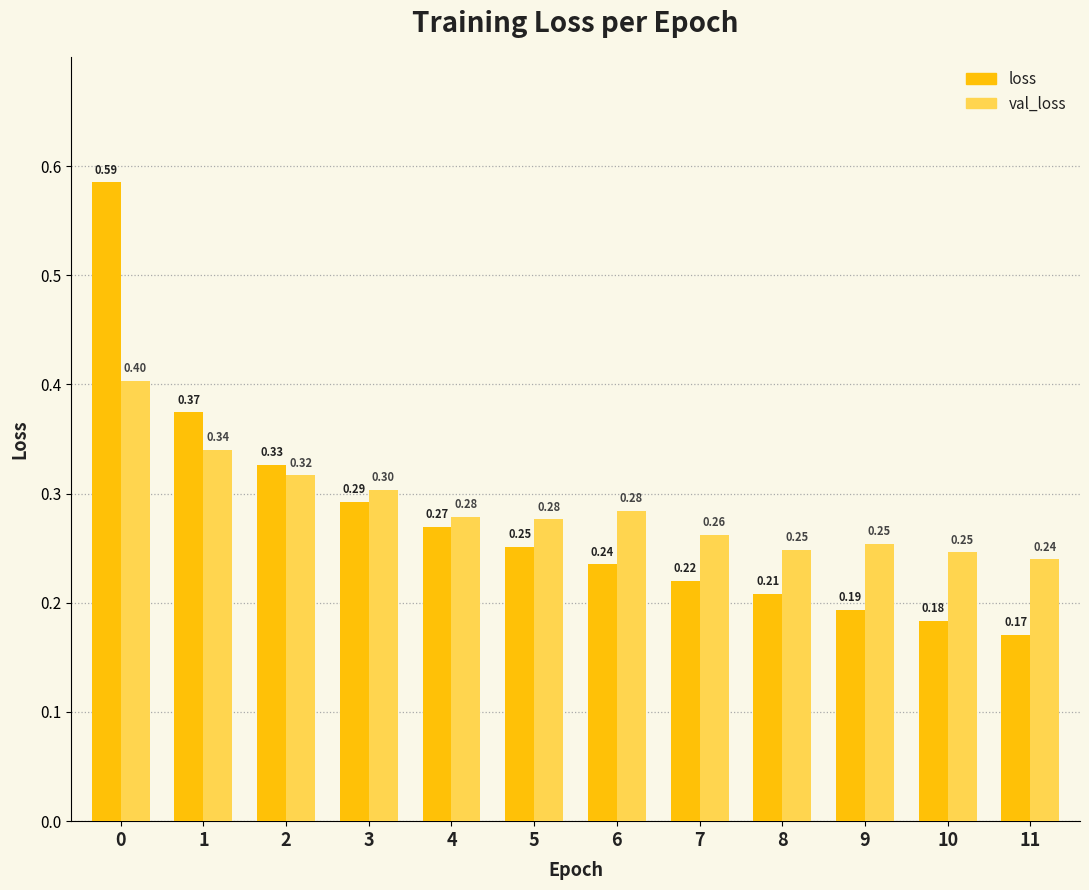

Which series has the largest total across all categories?

val_loss